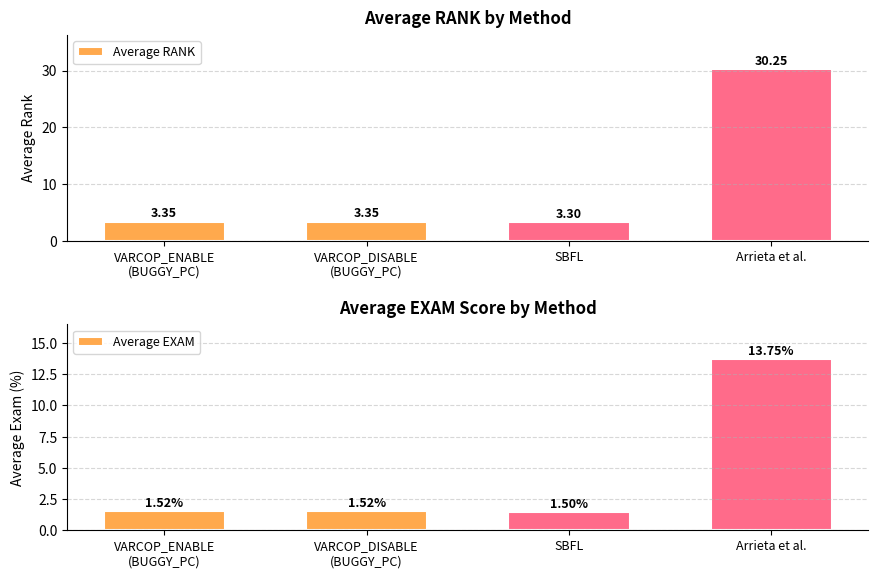

What are all the series names shown in the legend?

Average RANK, Average EXAM